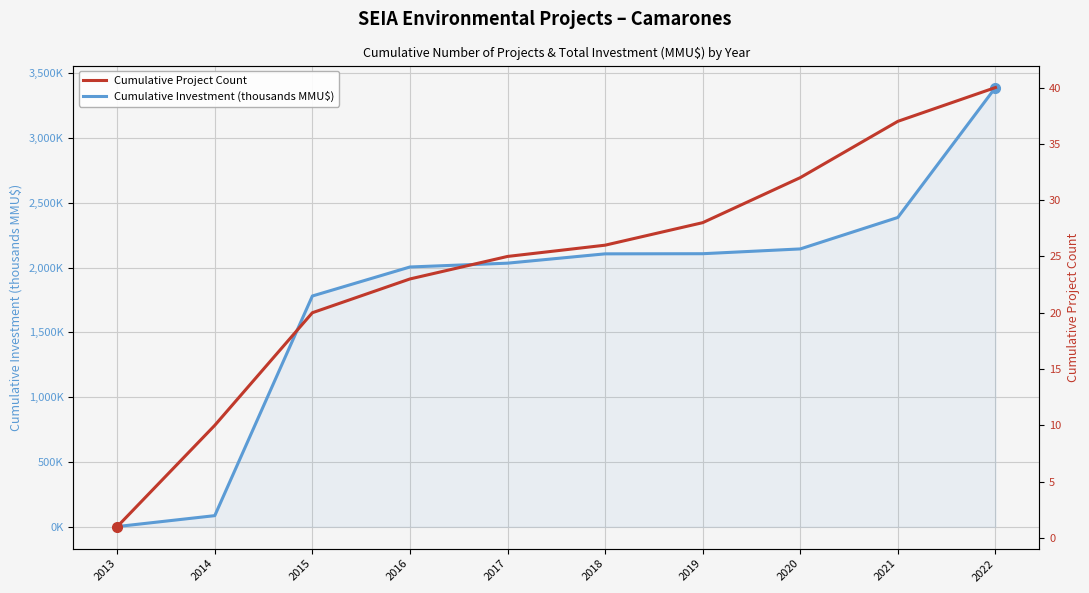

The Cumulative Project Count series shows 32.0 at 2020. True or false?

True